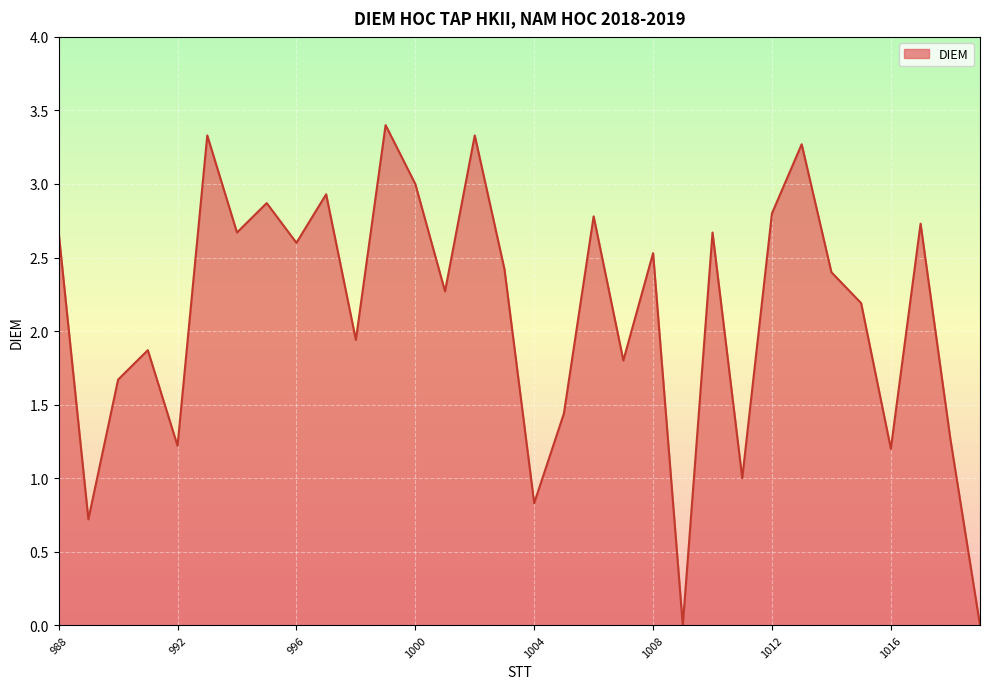

What is the difference between the maximum and minimum values?

3.4